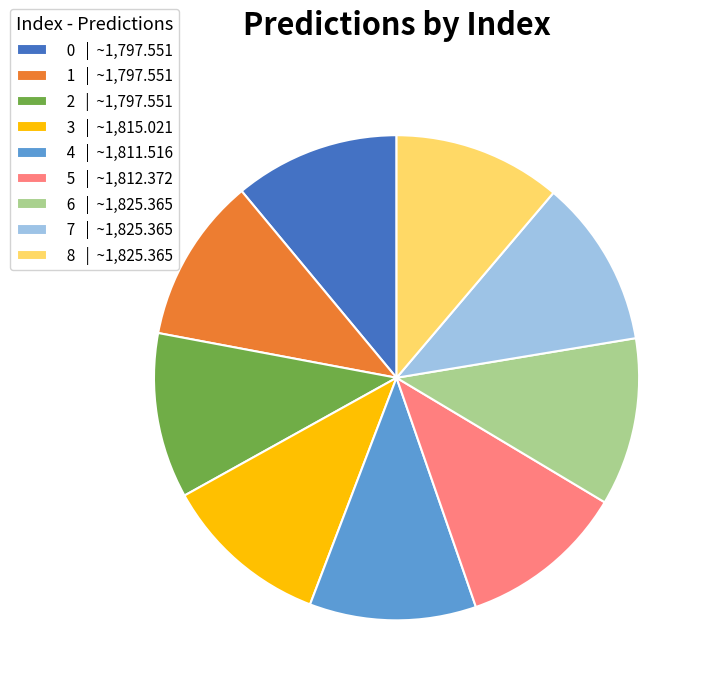

True or false: 6 accounts for 1% of the total.

False